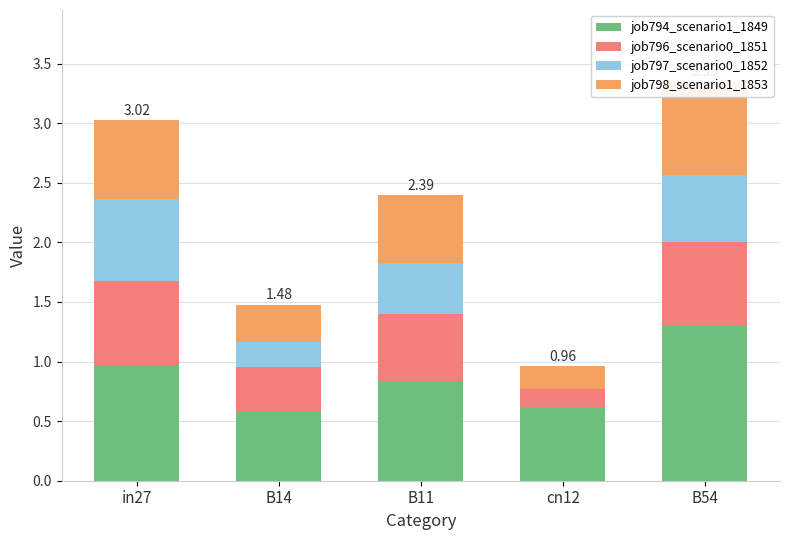

Which label corresponds to the largest value in the chart?

B54